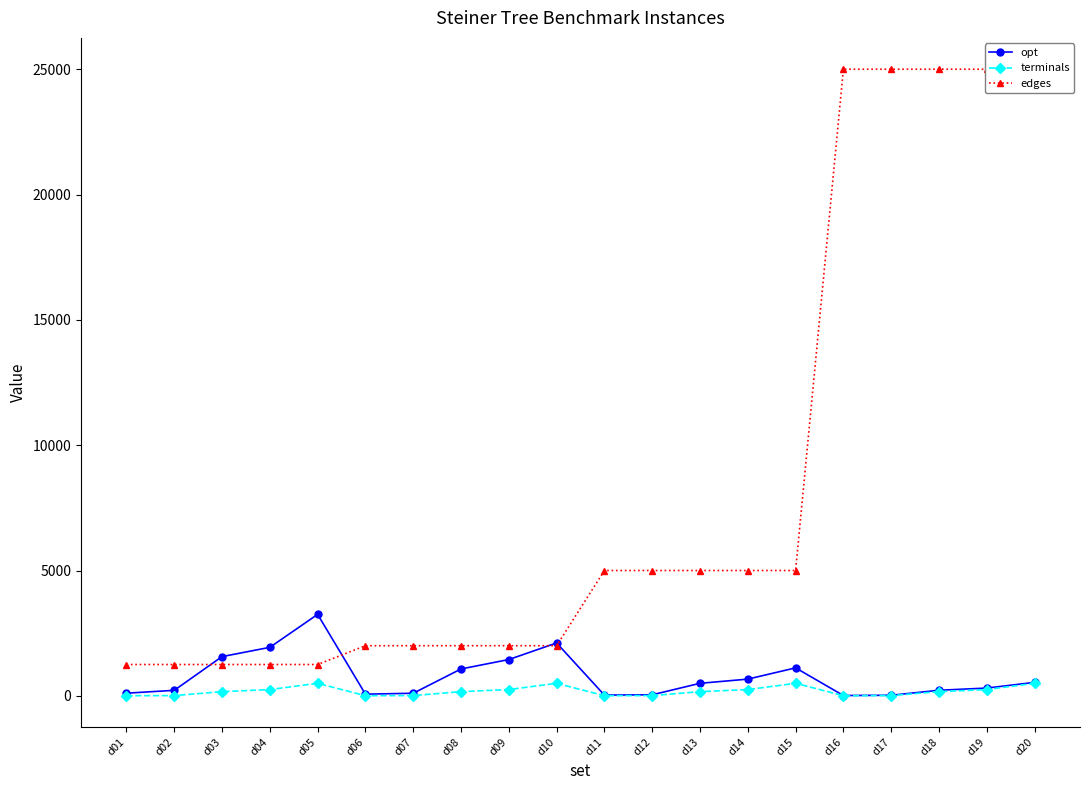

In terminals, how many points are higher than both neighbors (excluding endpoints)?

3